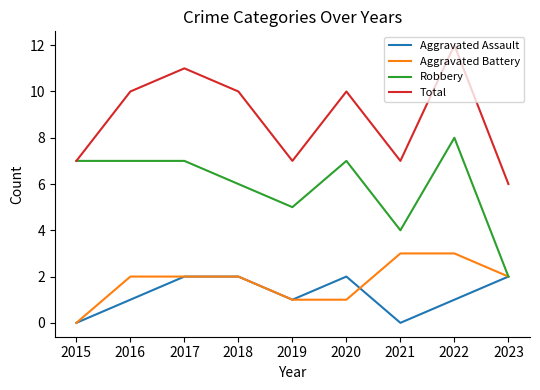

True or false: Aggravated Assault and Total intersect in this chart.

False